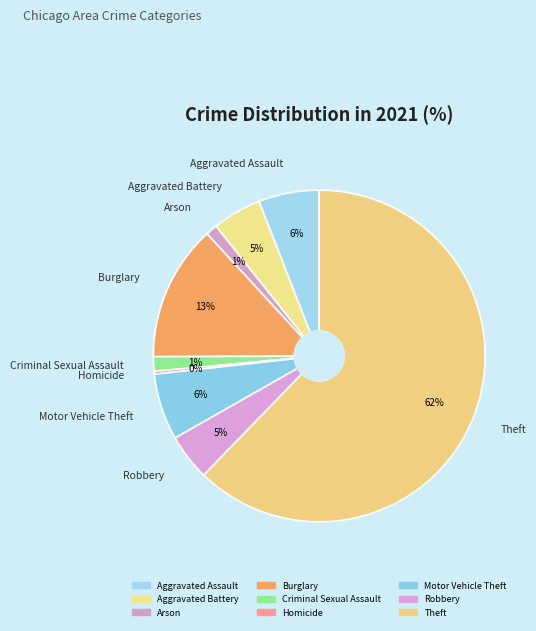

How many slices are in this pie chart?

9